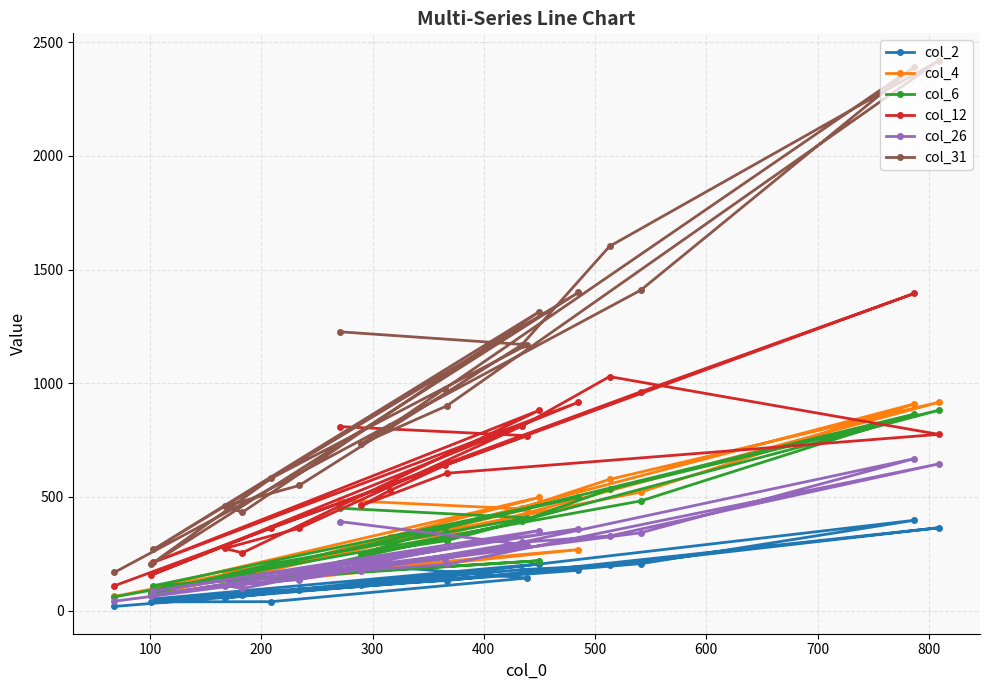

What is the sum of all col_4 values?

7338